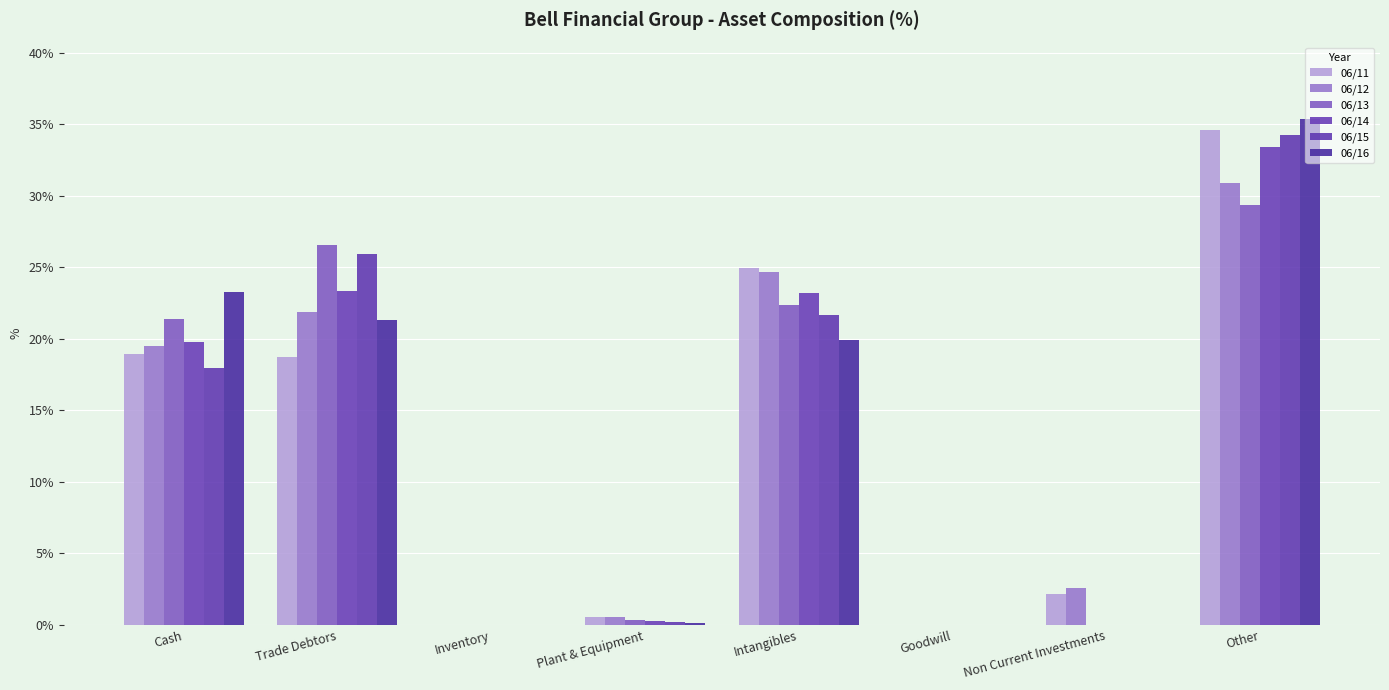

What is the difference between the second highest and minimum values in the 06/14 series?

23.3